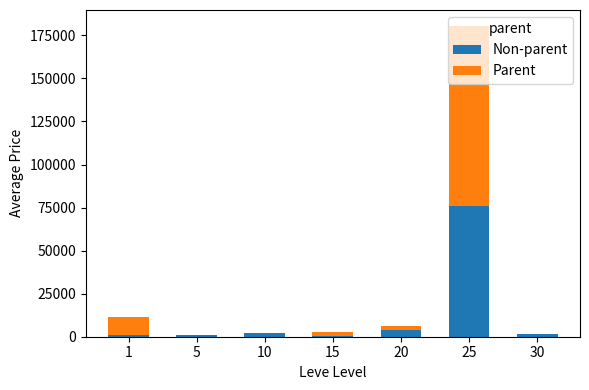

At which category is the sum across all series the highest?

25